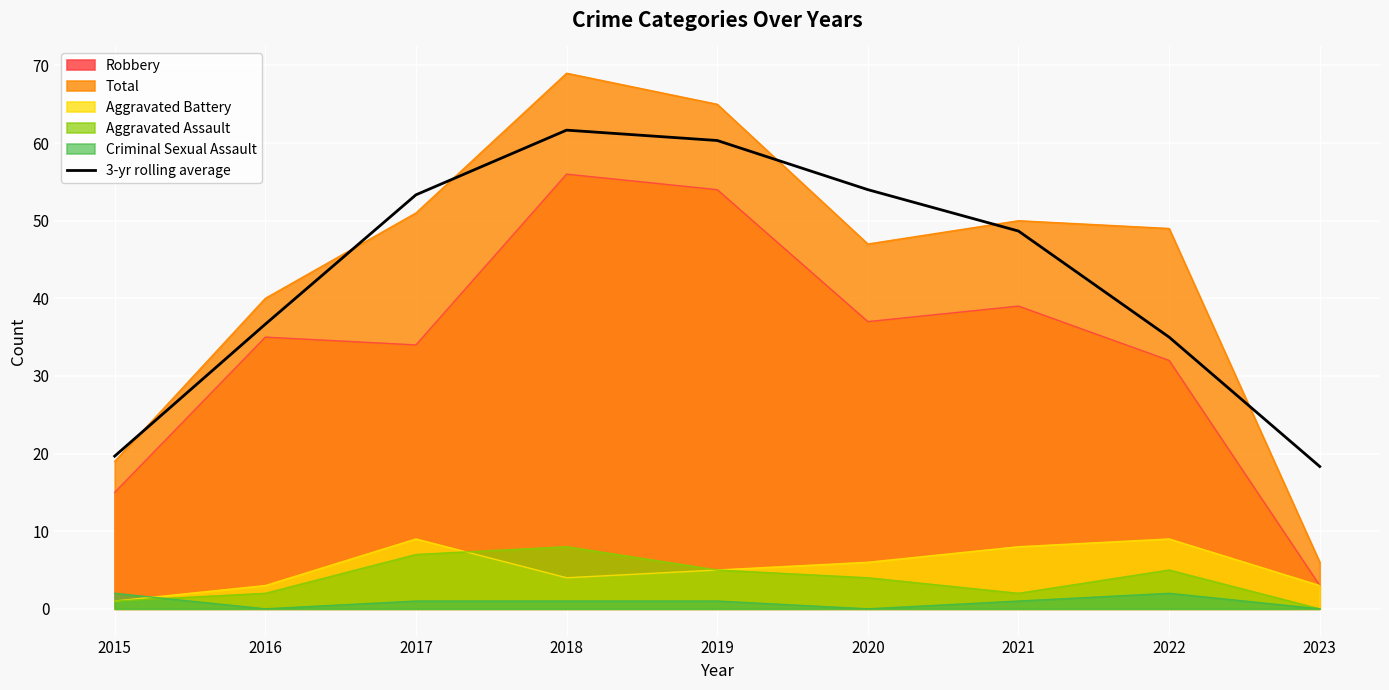

How many lines are shown in the chart?

6